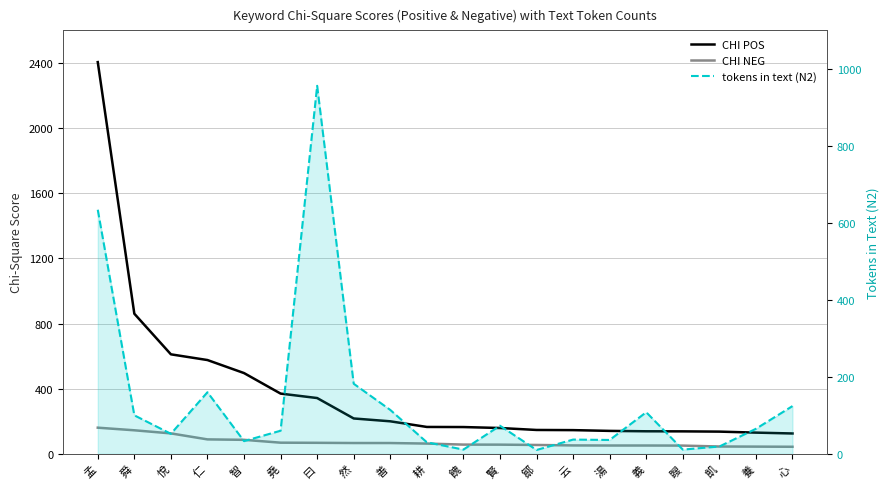

What is the difference between the maximum and second lowest values in the CHI POS series?

2275.0